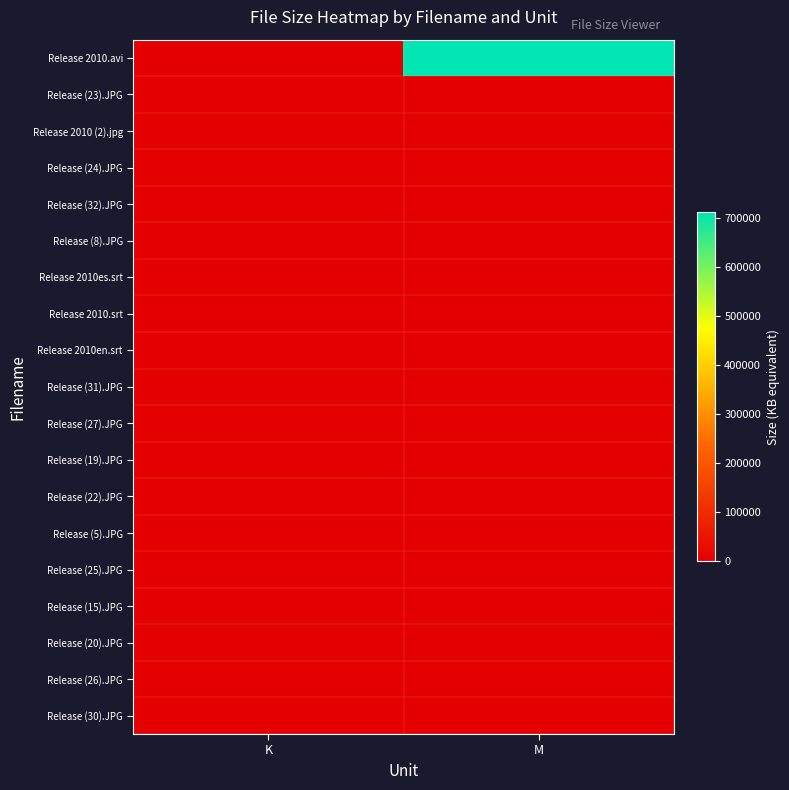

List the series in order of their peak value, lowest first.

Release (30).JPG, Release (26).JPG, Release (20).JPG, Release (15).JPG, Release (25).JPG, Release (5).JPG, Release (22).JPG, Release (19).JPG, Release (27).JPG, Release (31).JPG, Release 2010en.srt, Release 2010.srt, Release 2010es.srt, Release (8).JPG, Release (32).JPG, Release (24).JPG, Release 2010 (2).jpg, Release (23).JPG, Release 2010.avi